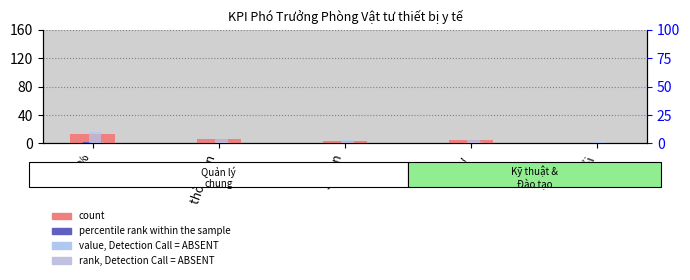

Count the number of data series in this chart.

4